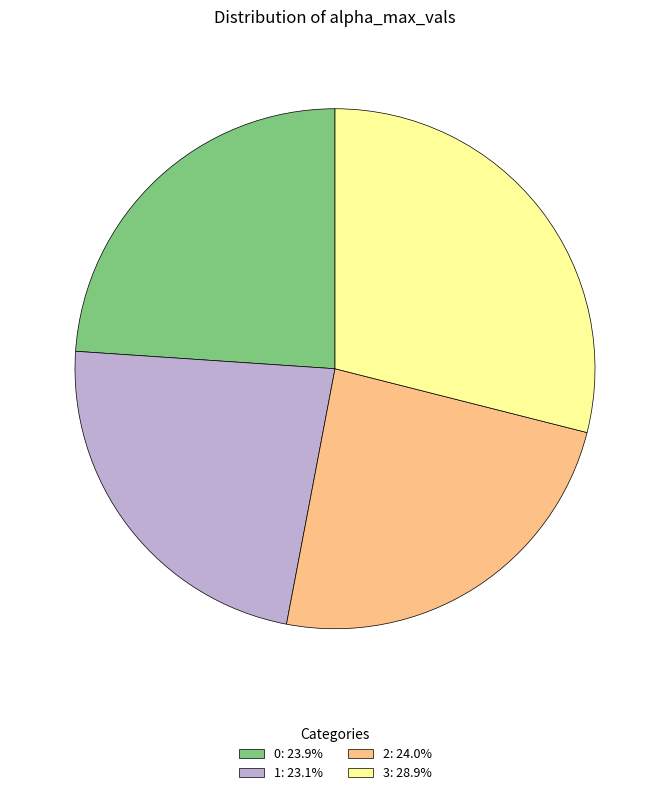

The 1 slice represents 23% of the pie. True or false?

True